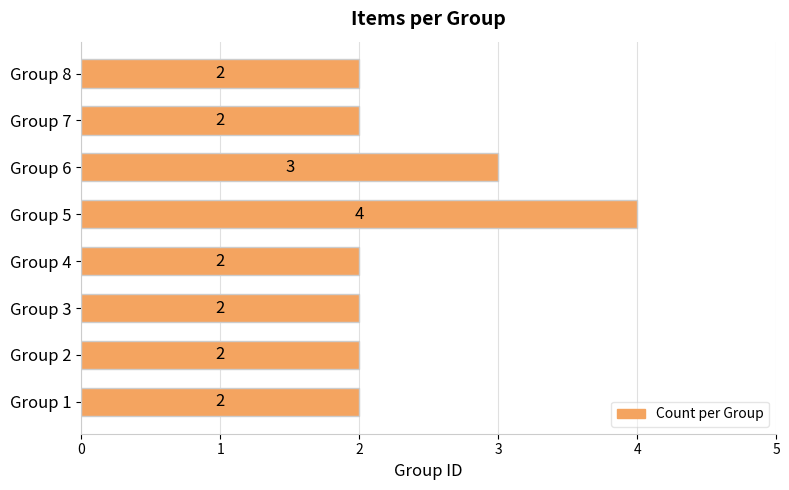

What is the sum of all values?

19